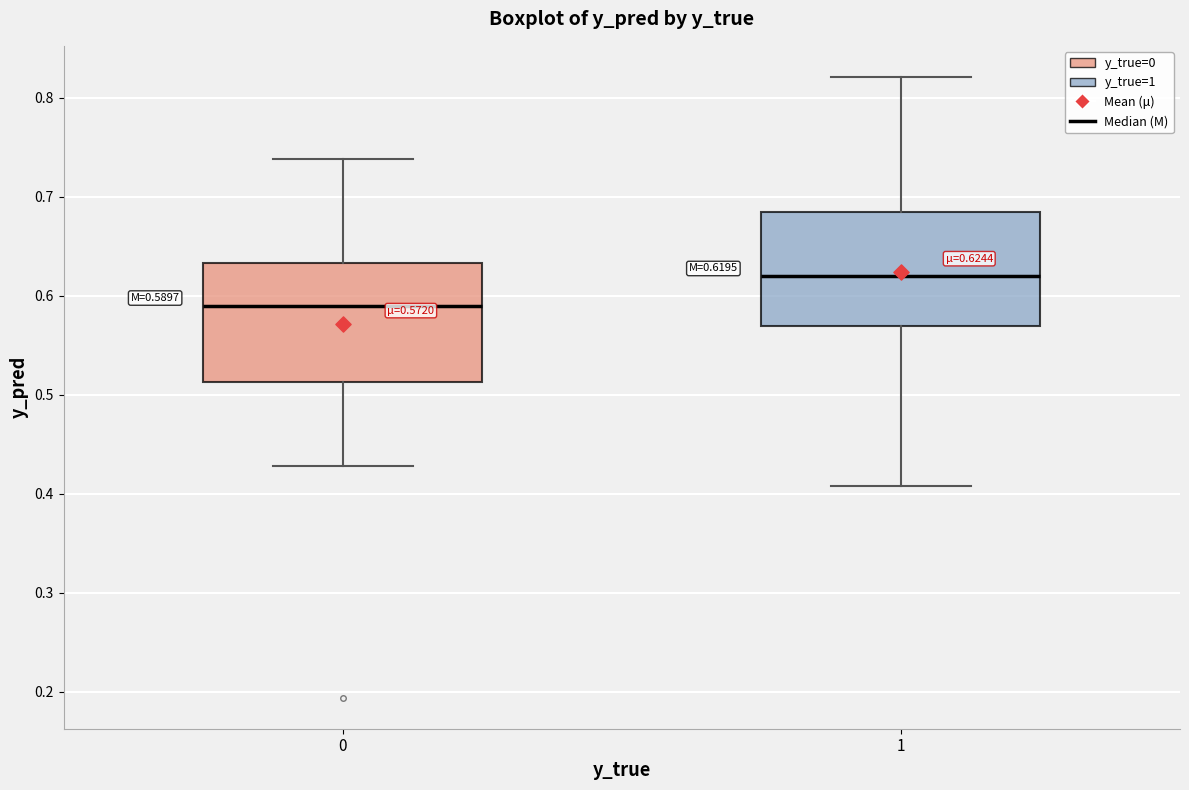

Which box's median line is the highest?

1